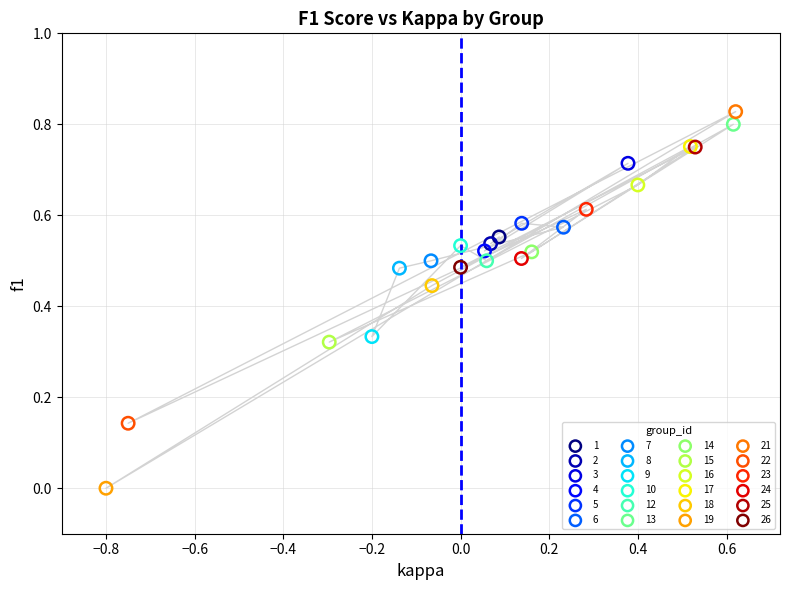

What are all the series names shown in the legend?

1, 2, 3, 4, 5, 6, 7, 8, 9, 10, 12, 13, 14, 15, 16, 17, 18, 19, 21, 22, 23, 24, 25, 26